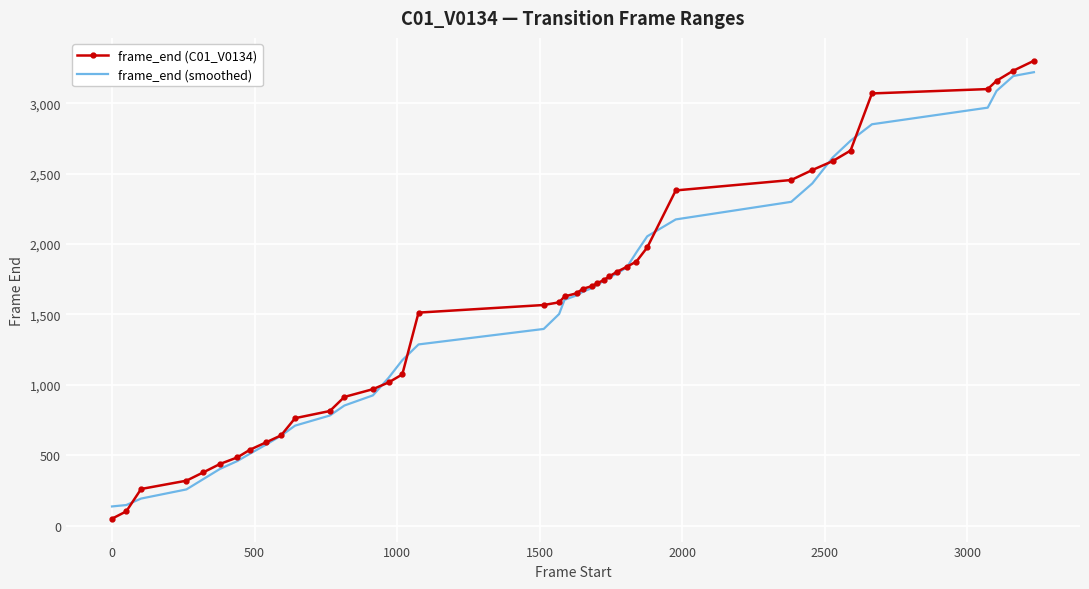

Which series has the largest range (max minus min)?

frame_end (C01_V0134)